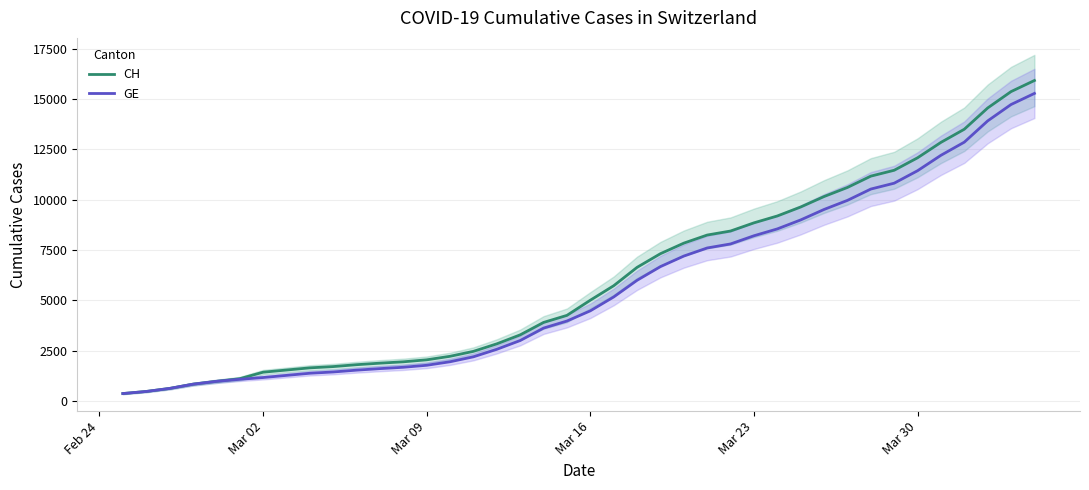

What is the value of the CH point at the 23rd from the left?

6644